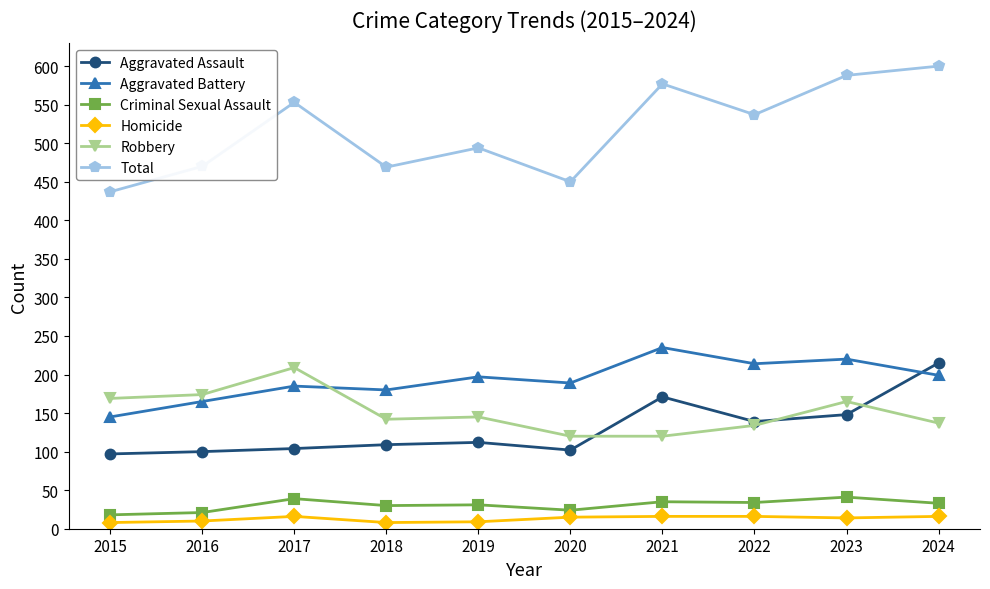

What is the highest value of the Homicide series?

16